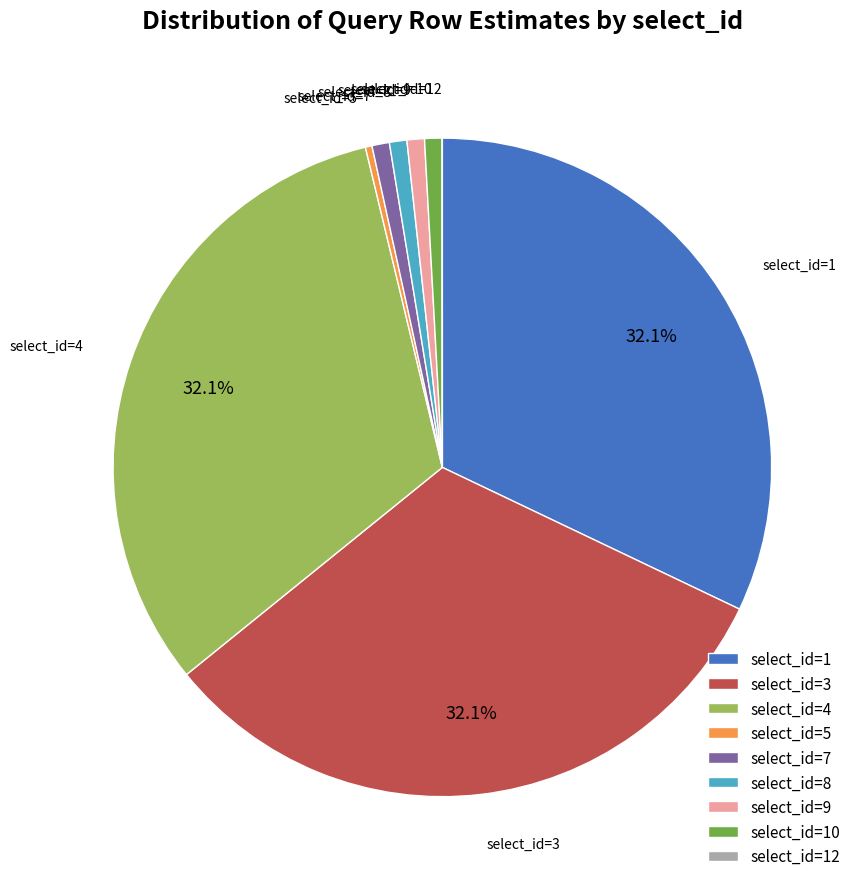

Do select_id=7 and select_id=10 together represent more than half of the pie?

No